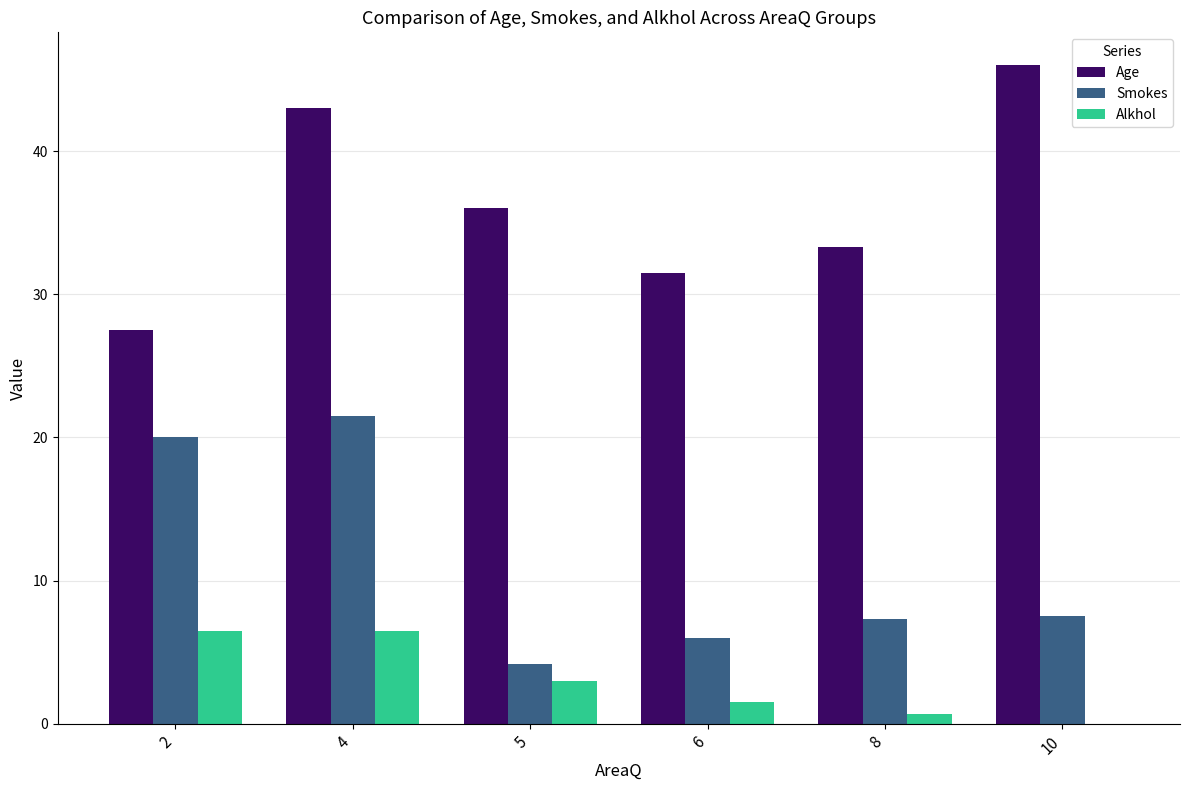

What value does the Alkhol series have at 2?

6.5